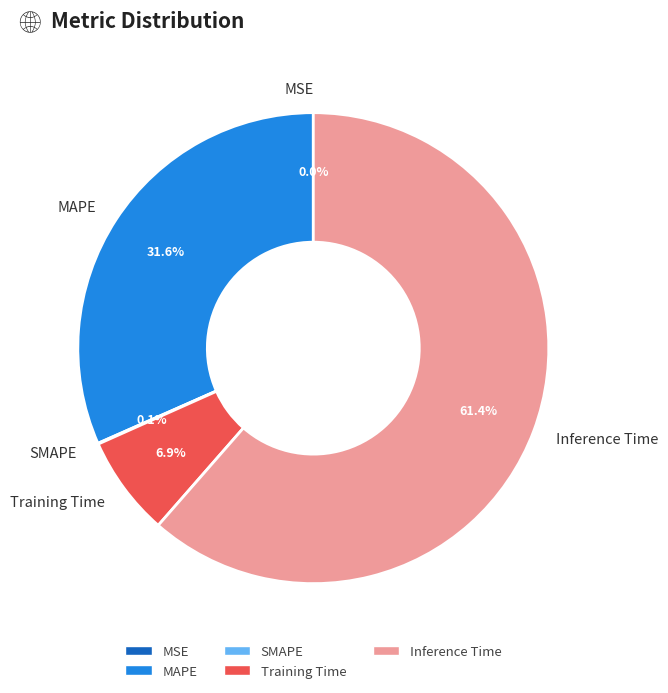

What is the largest slice in the pie chart?

Inference Time